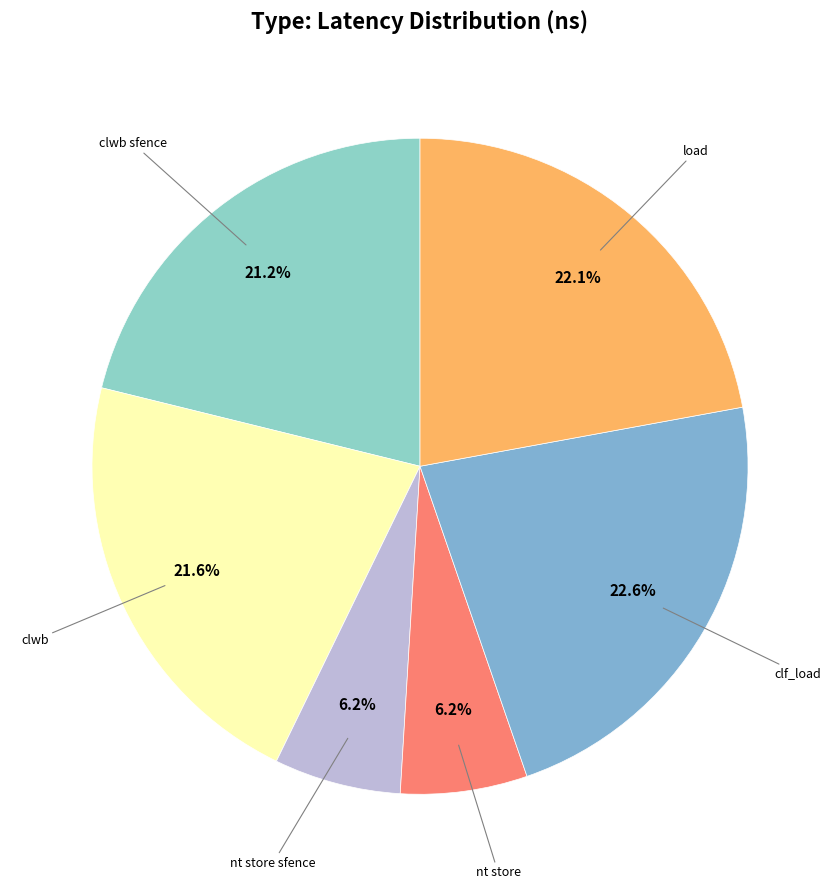

Rank the categories by value from lowest to highest.

nt store sfence, nt store, clwb sfence, clwb, load, clf_load